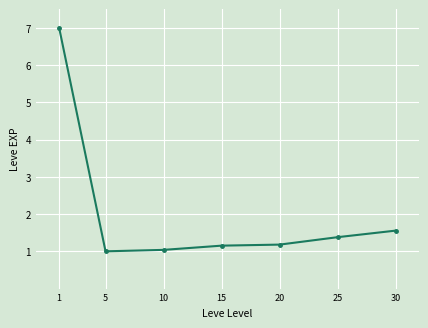

What is the minimum value shown in the chart?

1.0